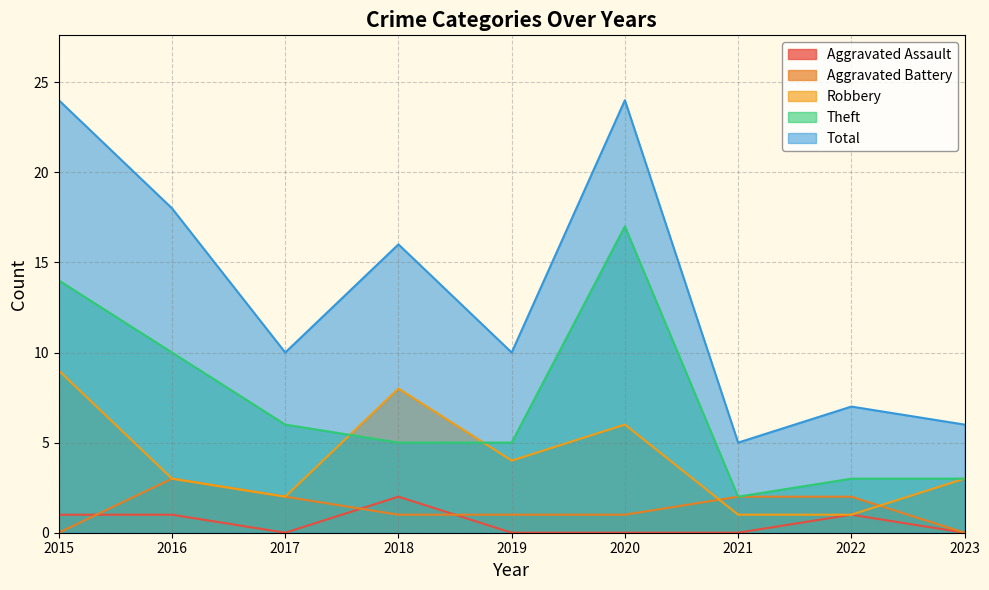

At 2020, list the series in order from smallest to largest.

Aggravated Assault, Aggravated Battery, Robbery, Theft, Total